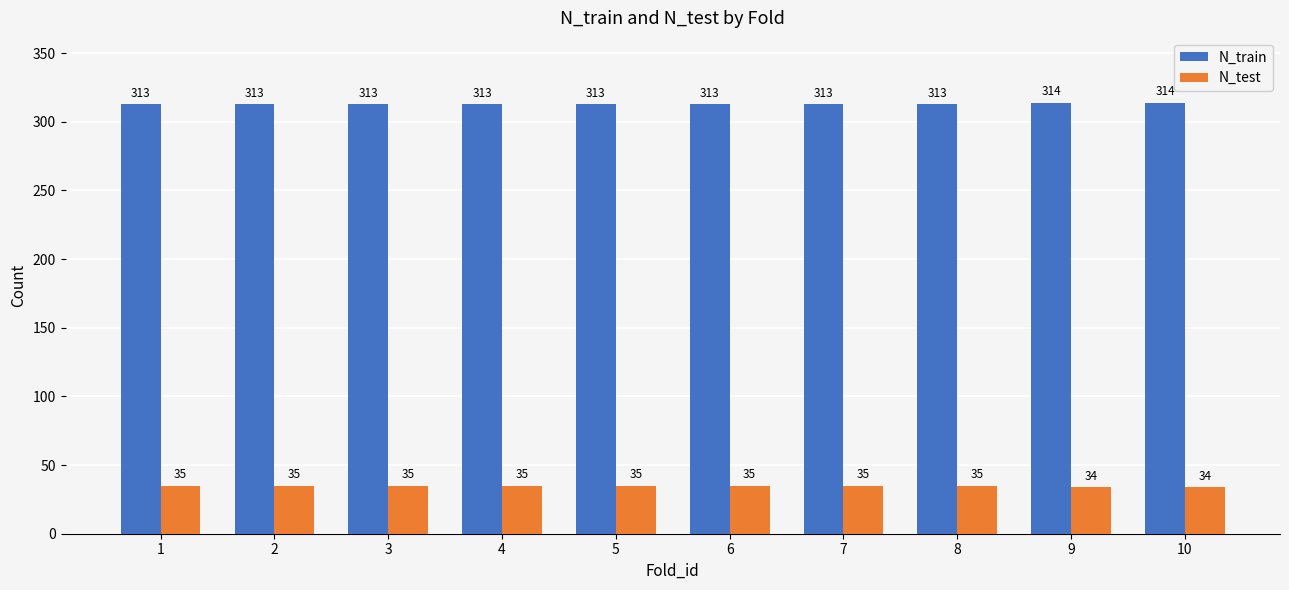

How many values in the N_test series are below 35?

2